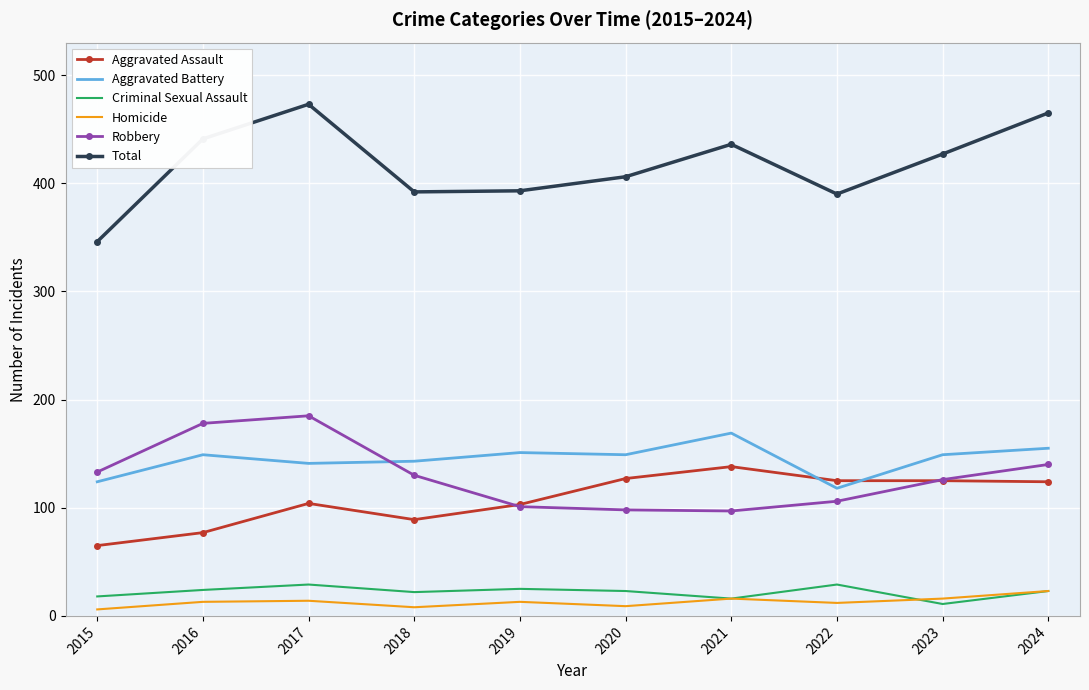

What is the minimum value shown in the chart?

6